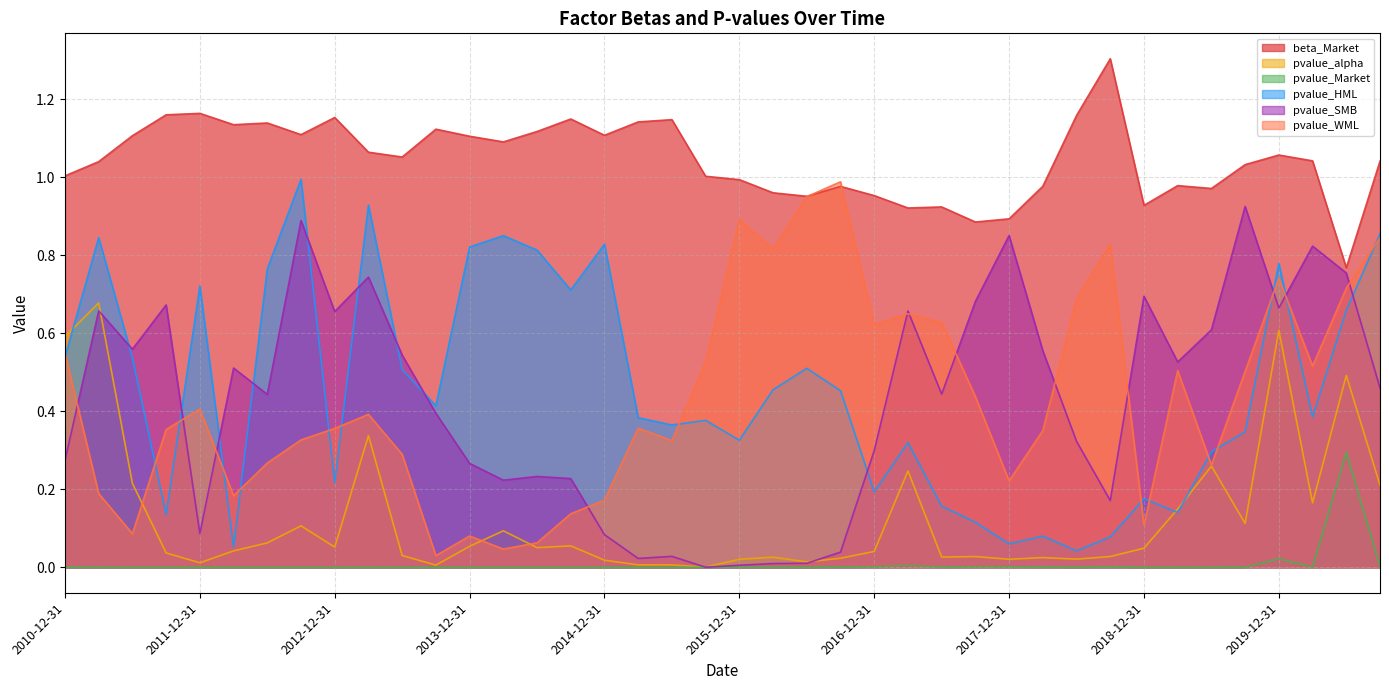

At which category is the sum across all series the highest?

2019-12-31